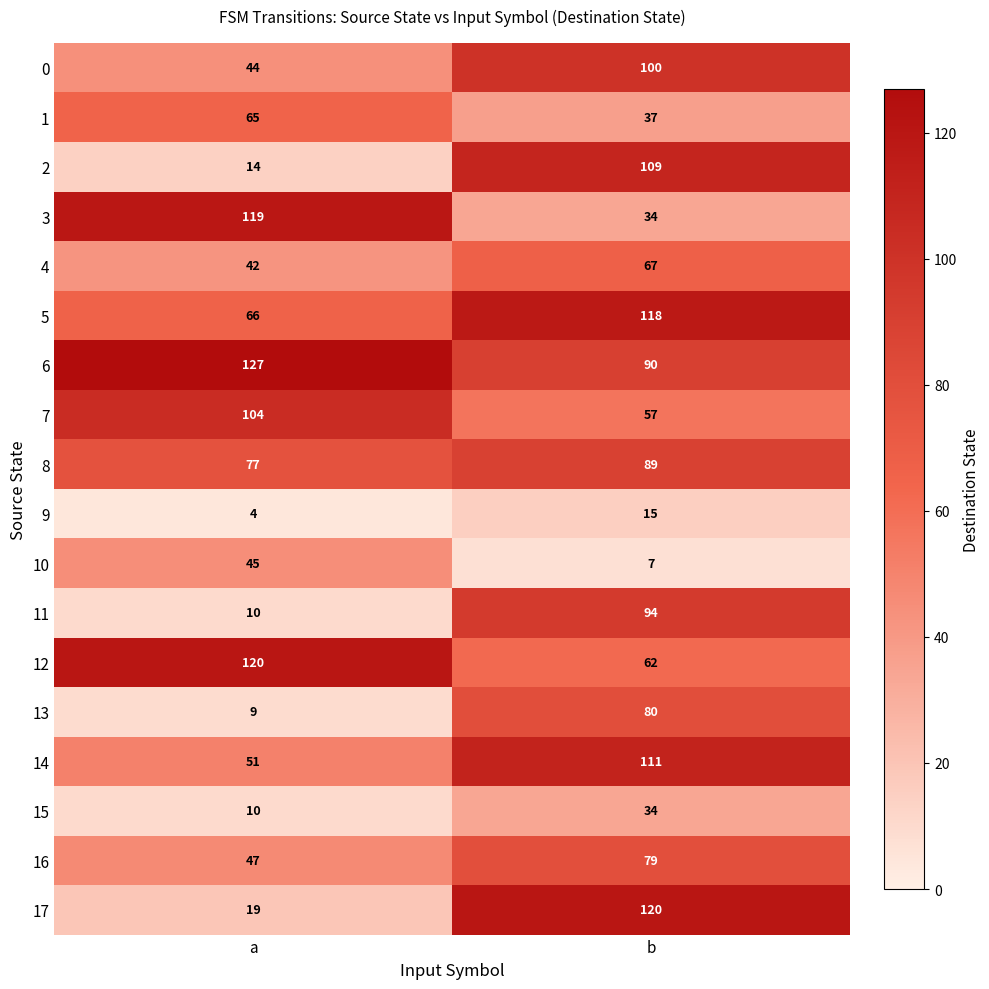

Rank the categories by 16 value from lowest to highest.

a, b